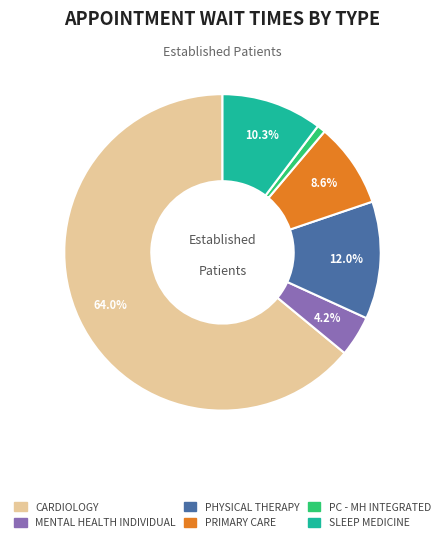

Is there a majority slice in this chart?

Yes